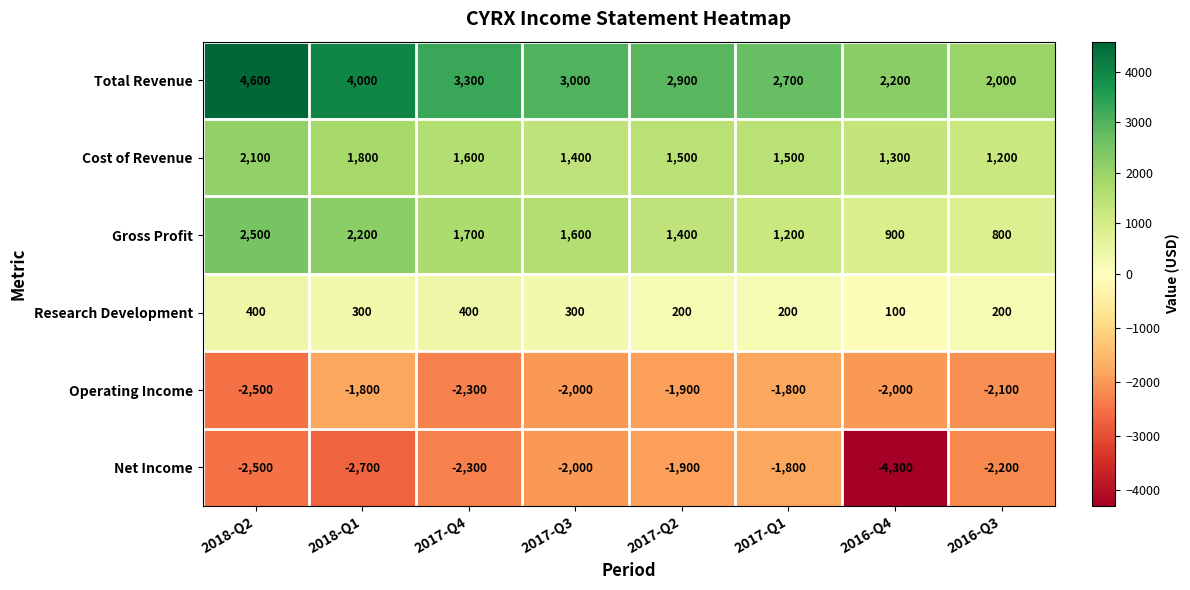

Which series has the largest range (max minus min)?

Total Revenue